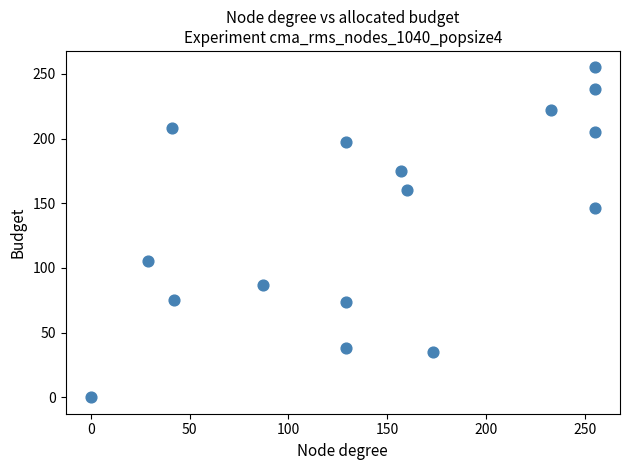

What Y value in the scatter plot is closest to 127?

146